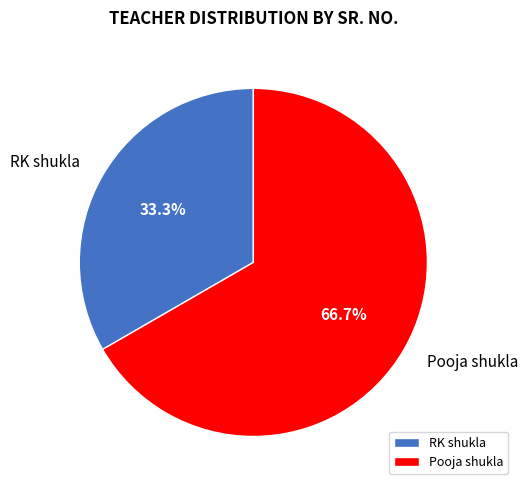

Does RK shukla account for over 50% of the chart?

No